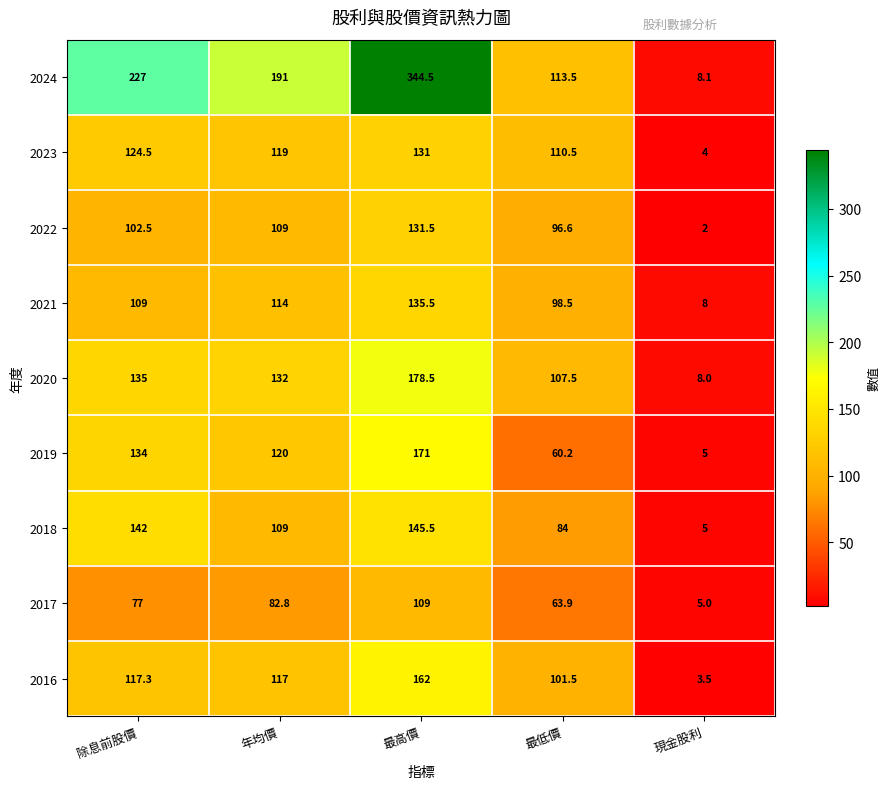

How many data points in 2017 are less than 77?

2